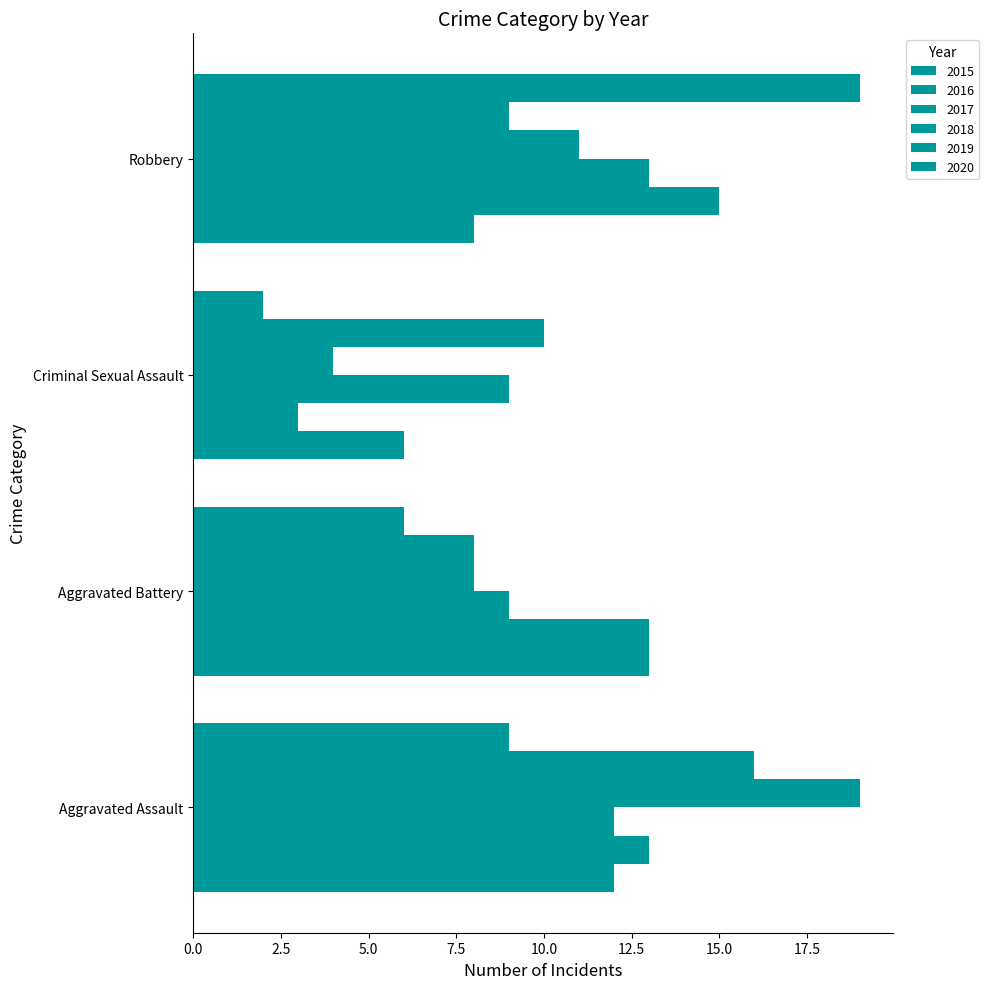

At how many categories does at least one series exceed 18?

2